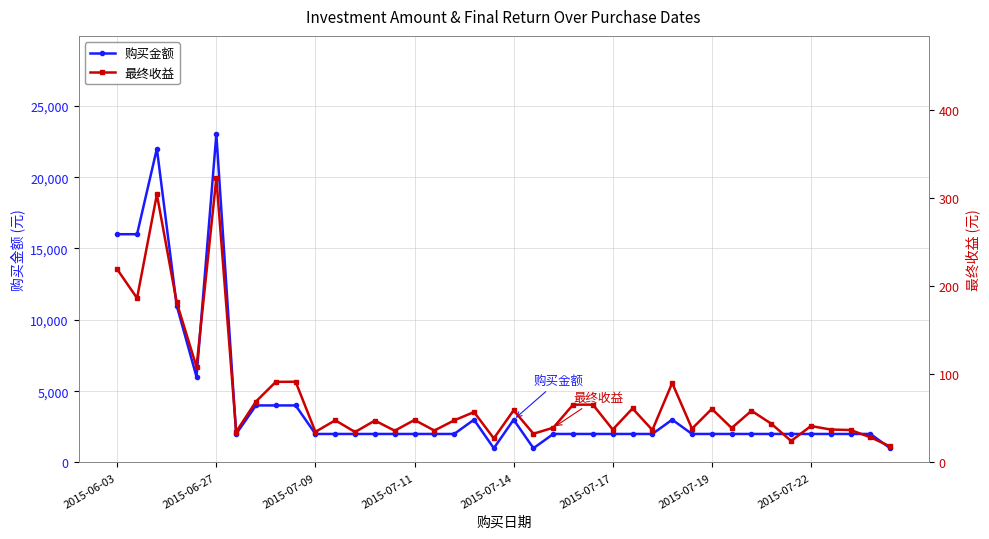

What is the difference between the 最终收益 values at 12 and 30?

26.3